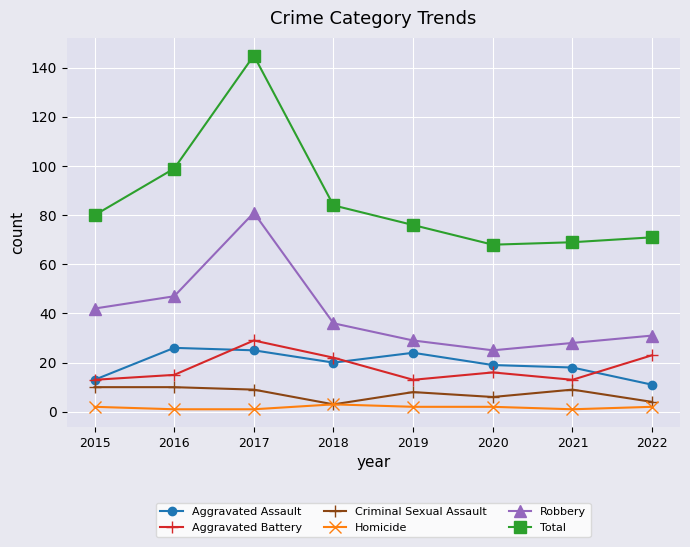

What are all the series names shown in the legend?

Aggravated Assault, Aggravated Battery, Criminal Sexual Assault, Homicide, Robbery, Total